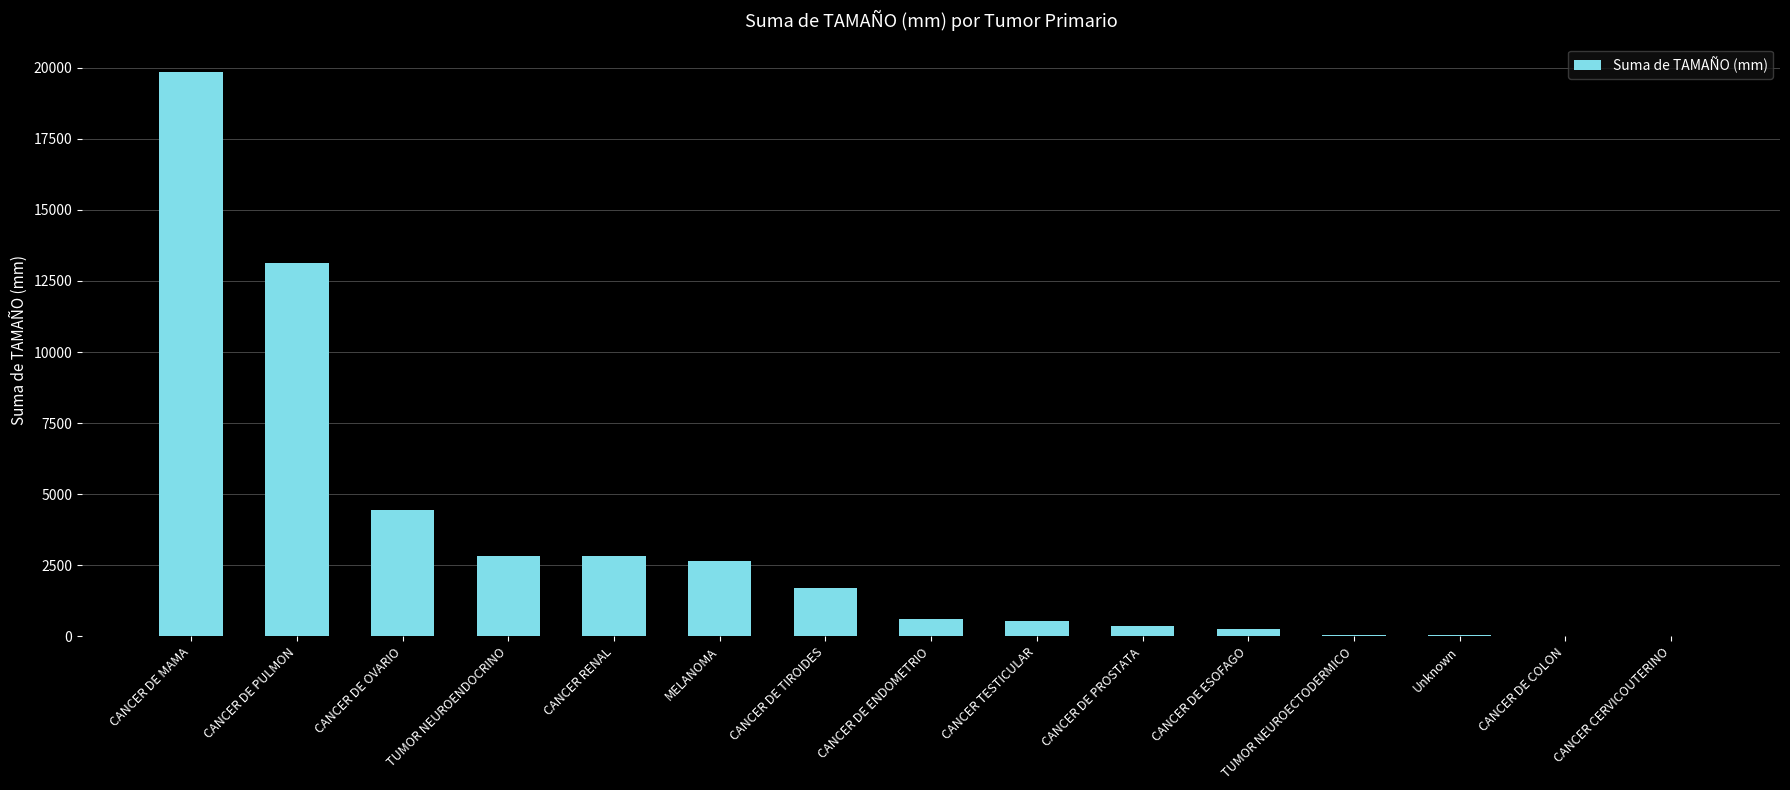

What is the maximum value shown in the chart?

19846